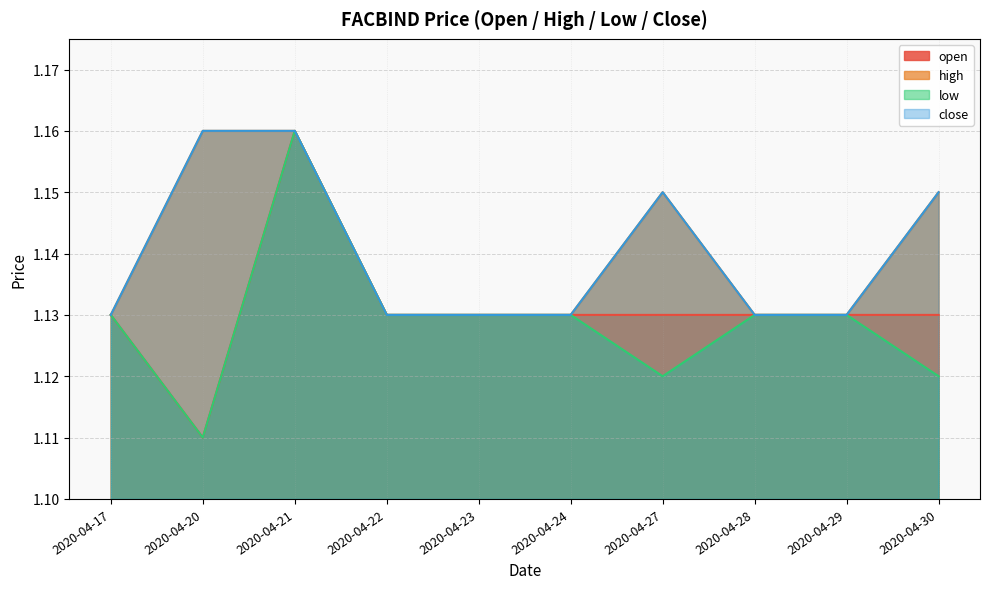

What are all the series names shown in the legend?

open, high, low, close